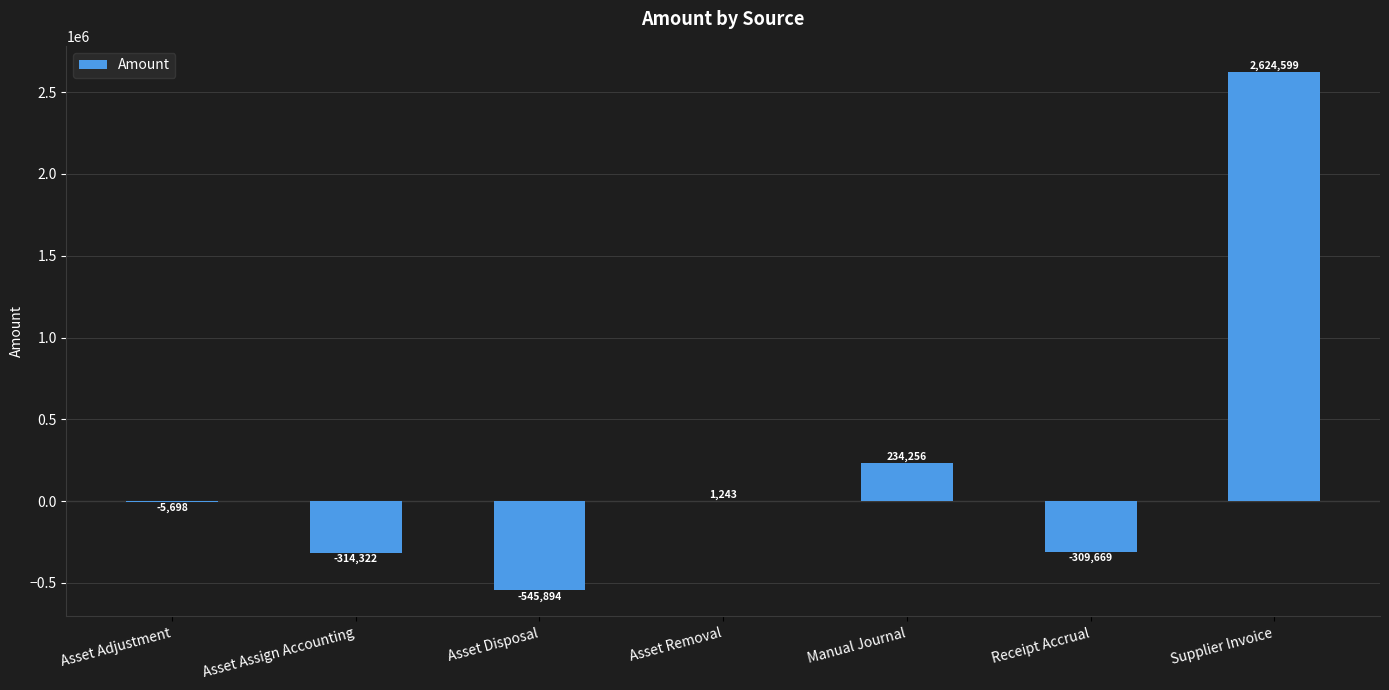

What is the approximate value at Asset Disposal?

-545894.2